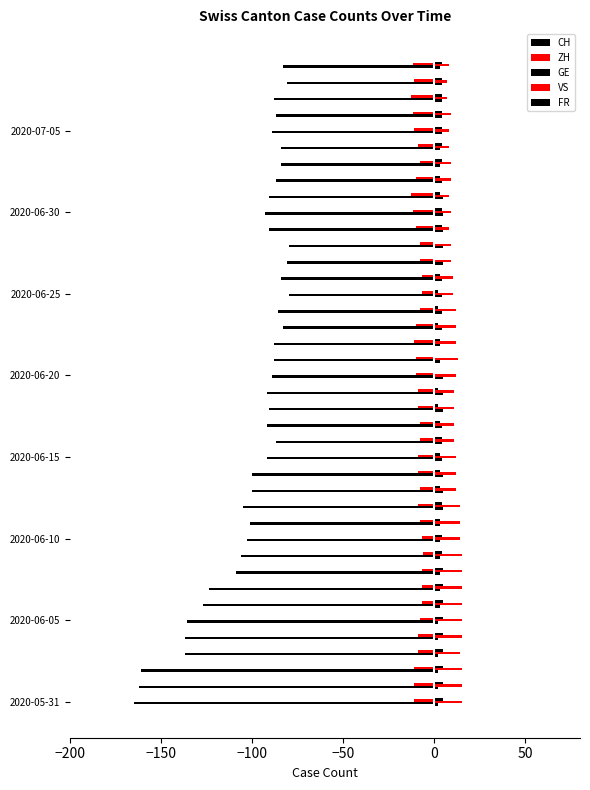

Which series has the largest total across all categories?

VS